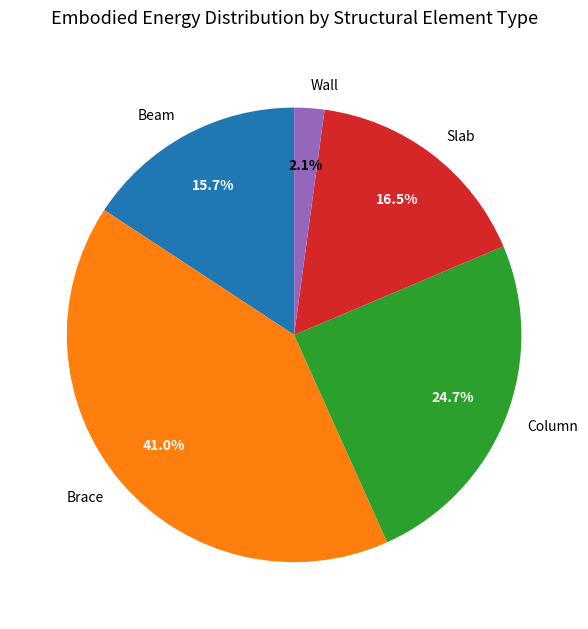

How many segments does this pie chart have?

5